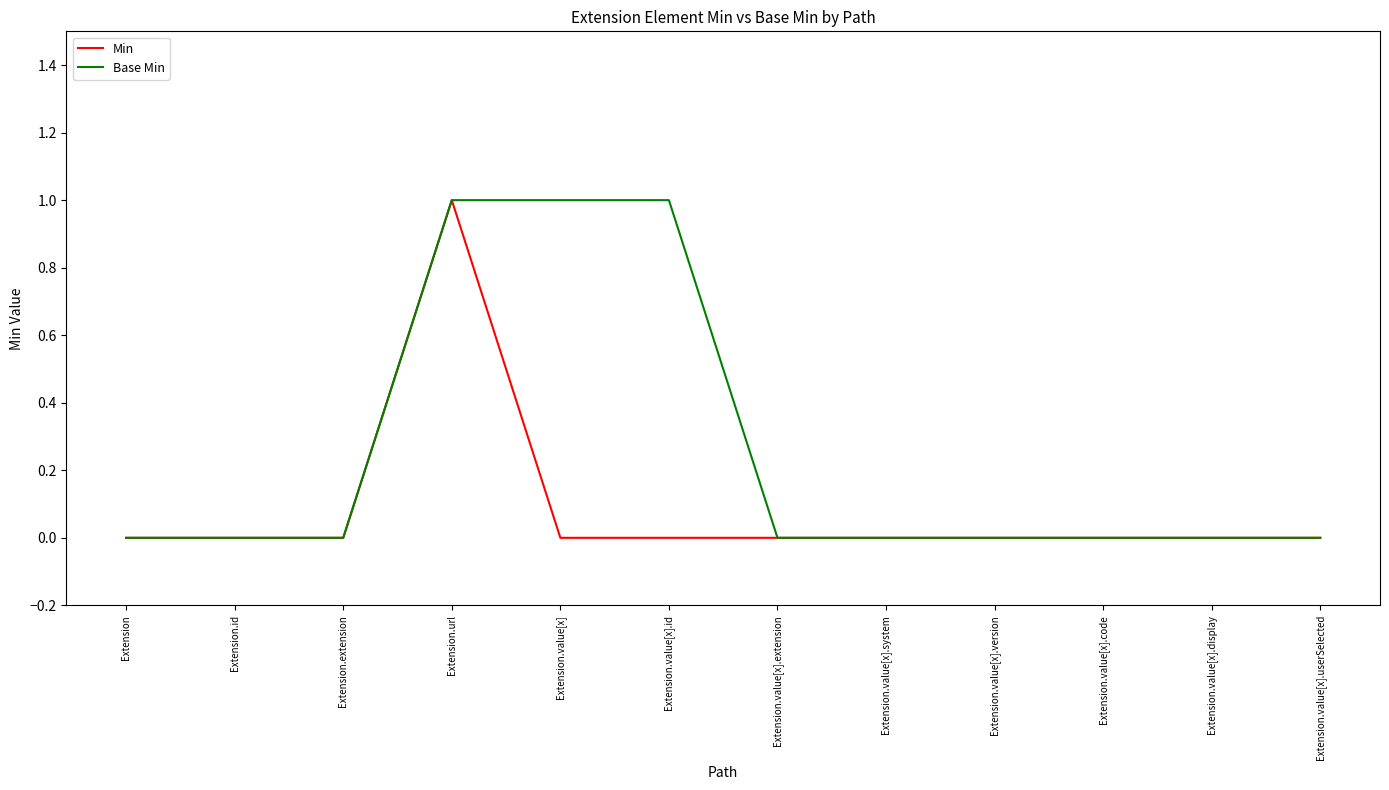

Is the value of Min at Extension.value[x].extension greater than the value of Base Min at Extension.url?

No